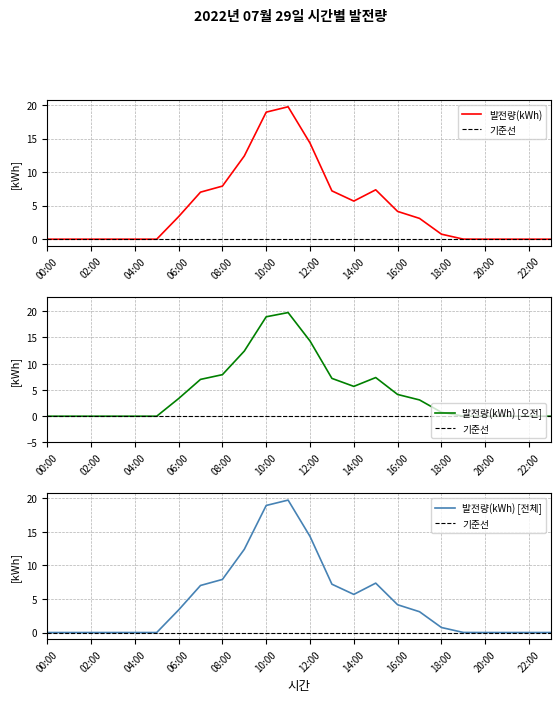

Which label corresponds to the smallest value in the chart?

00:00